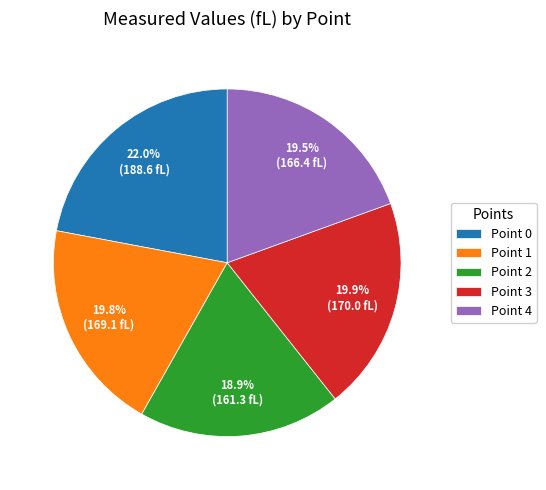

What percentage is the Point 3 slice, to the nearest percent?

20%